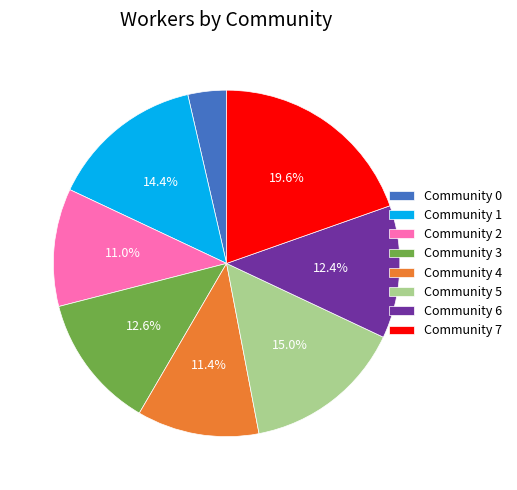

Do Community 4 and Community 1 together represent more than half of the pie?

No